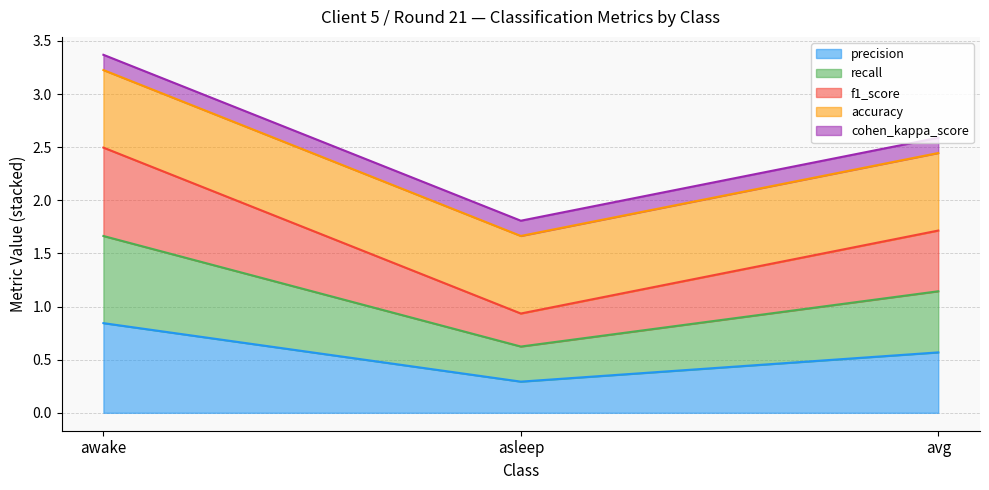

At which category is the sum across all series the highest?

awake